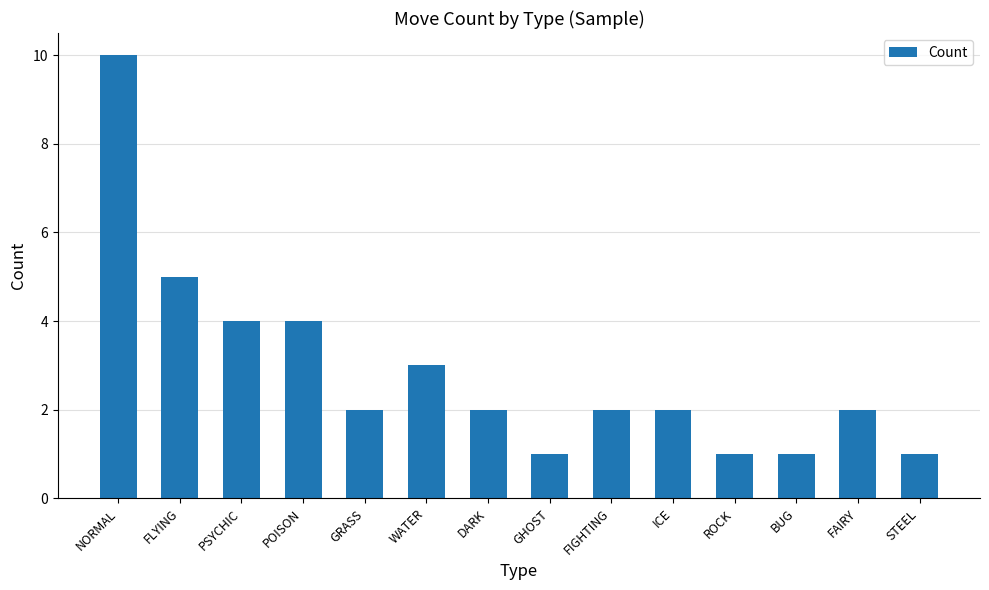

Which category has the highest value across all series?

NORMAL